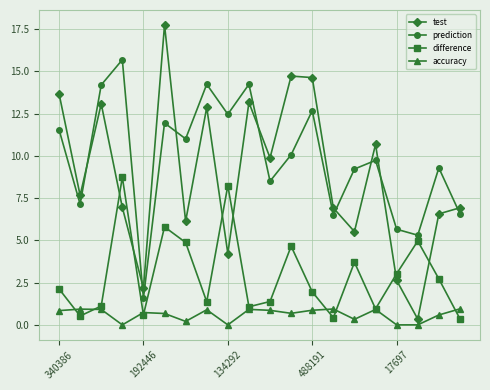

Count the number of categories in the chart.

20